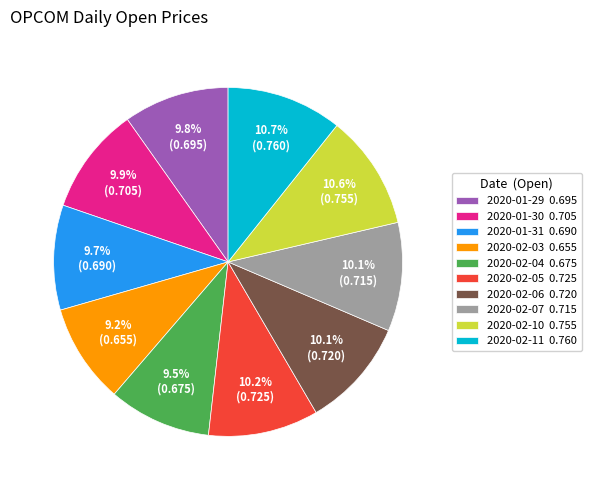

What portion of the pie excludes 2020-02-04?

90.5%